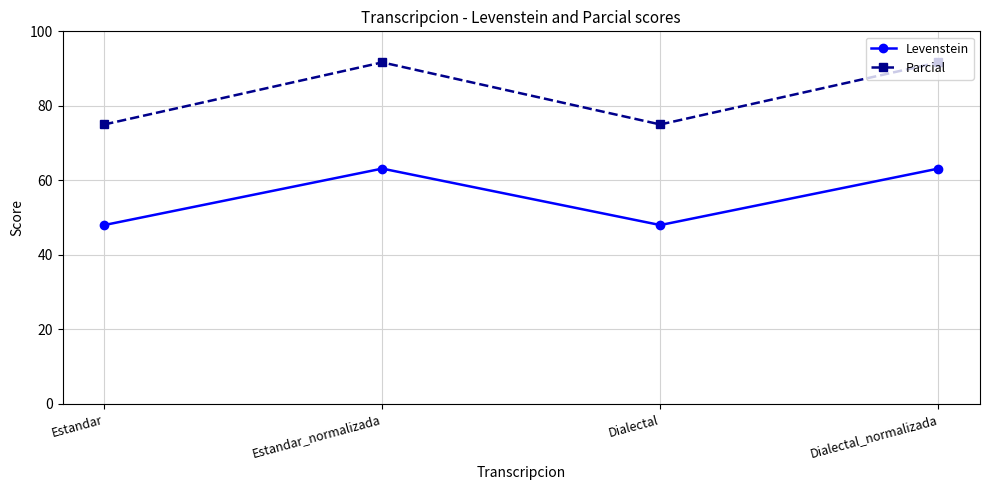

True or false: Levenstein has a value of 48.0 at Estandar.

True